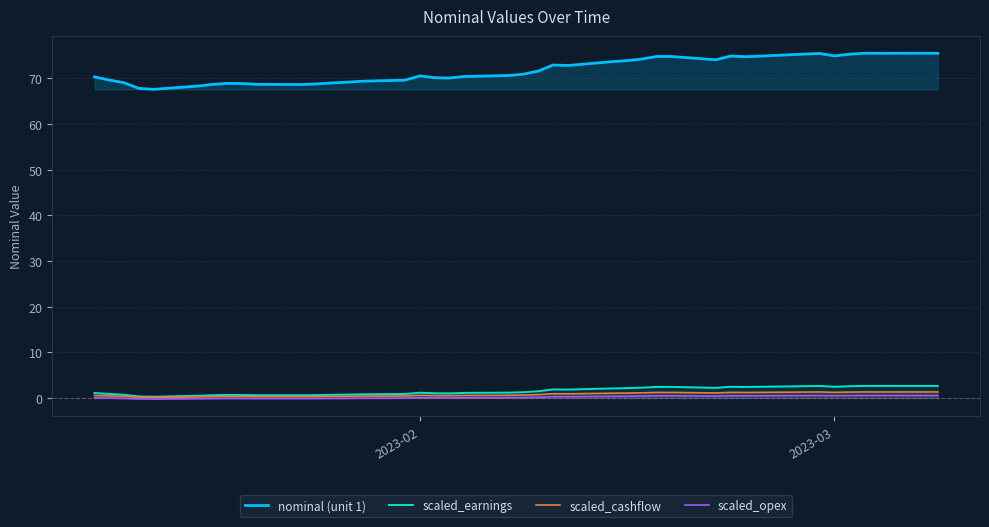

Is this an area chart (filled region under the line)?

No